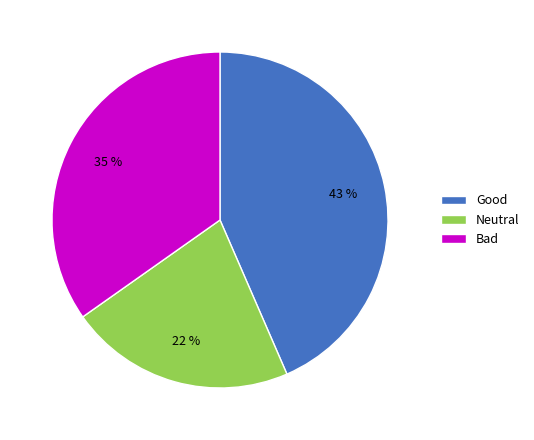

Does Bad account for over 50% of the chart?

No